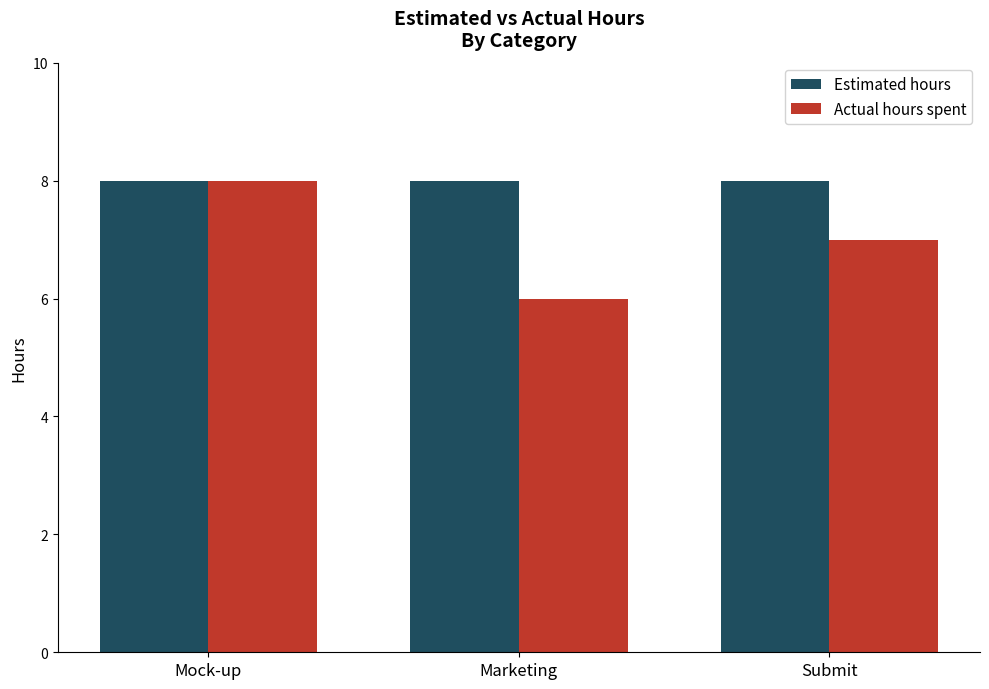

How many groups of bars are there?

3